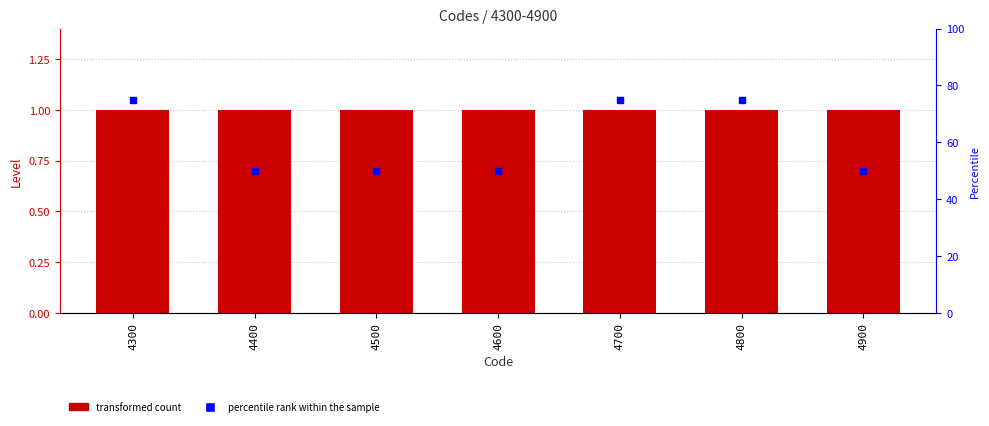

Which series reaches the minimum Y coordinate?

Level